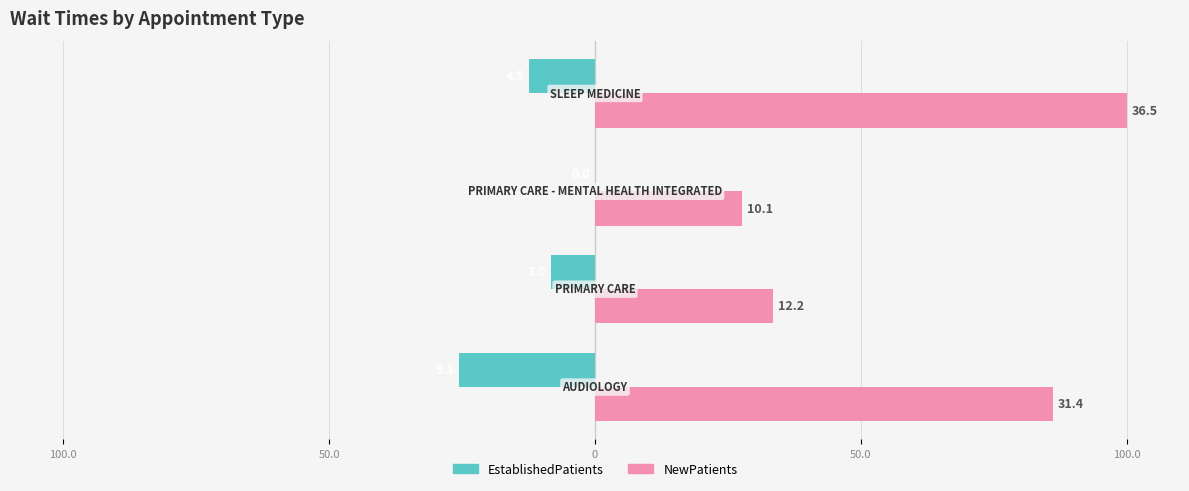

Which series has the largest range (max minus min)?

NewPatients